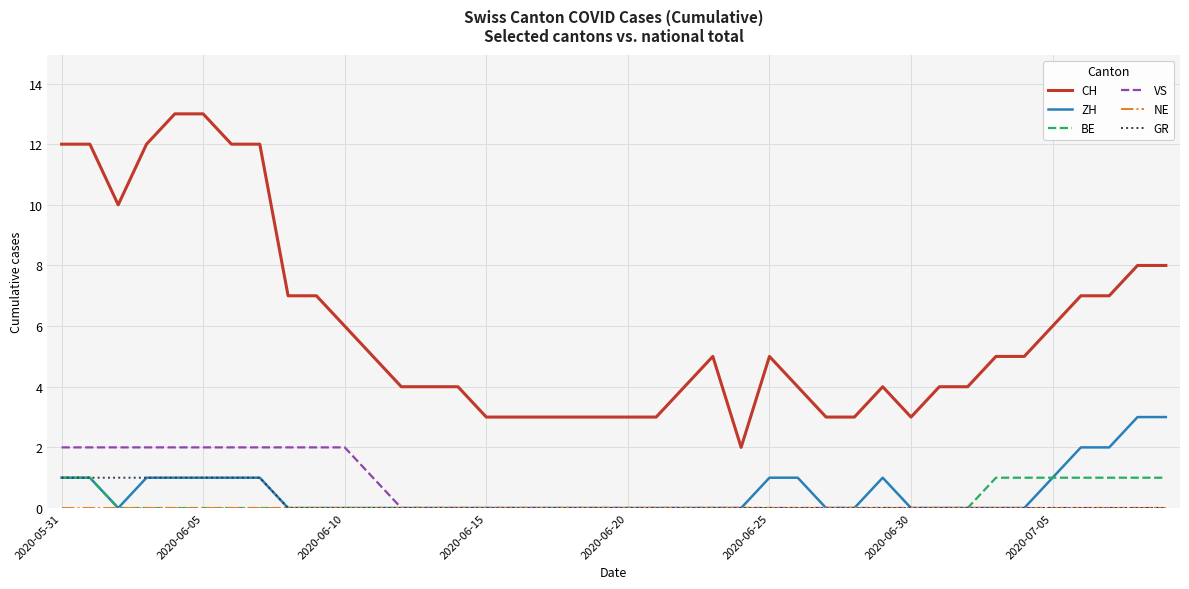

Which series has the largest total across all categories?

CH